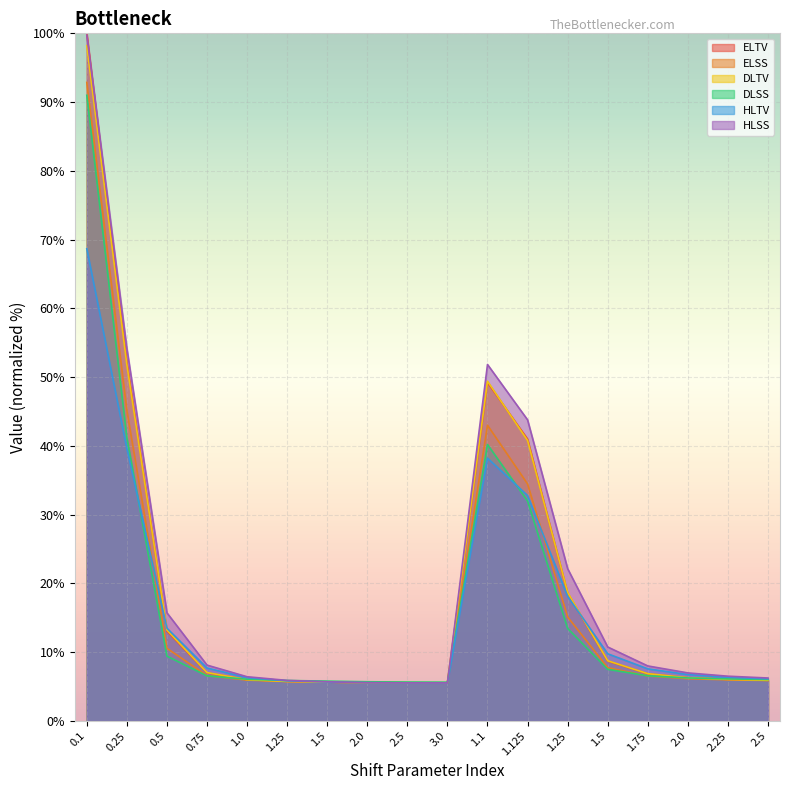

True or false: DLTV and HLTV cross at least once.

True